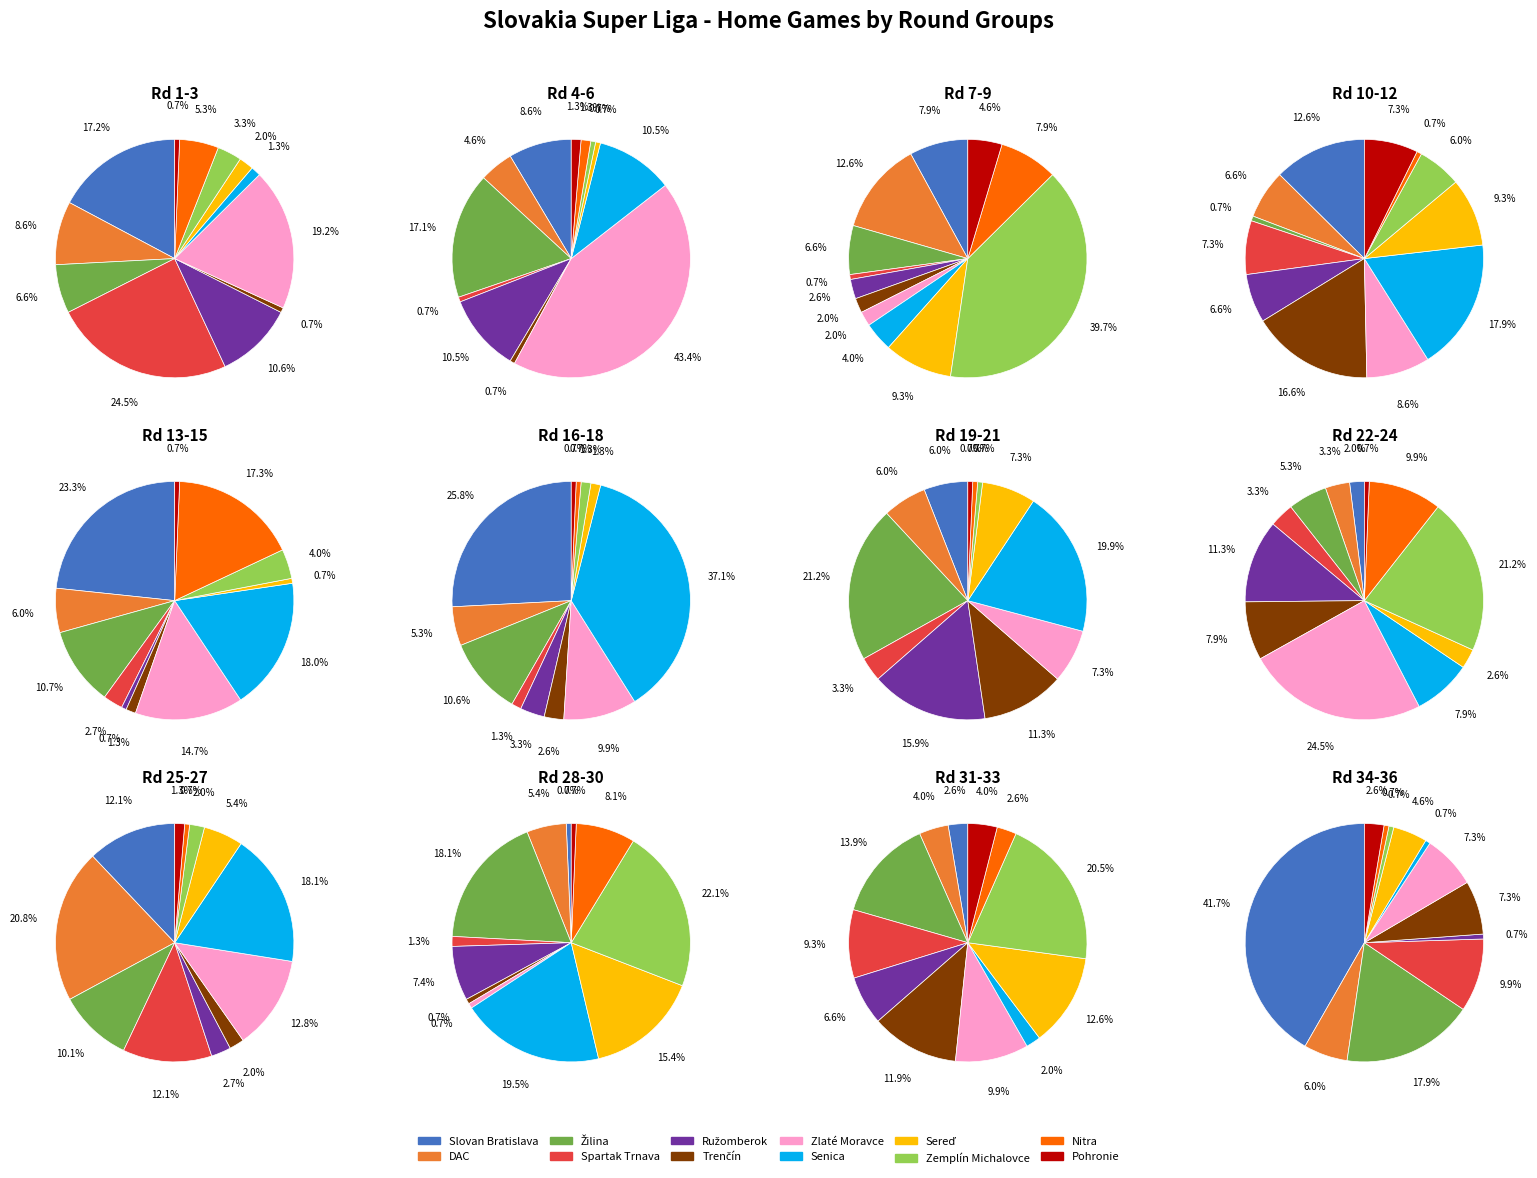

The Slovan Bratislava slice represents 12% of the pie. True or false?

True